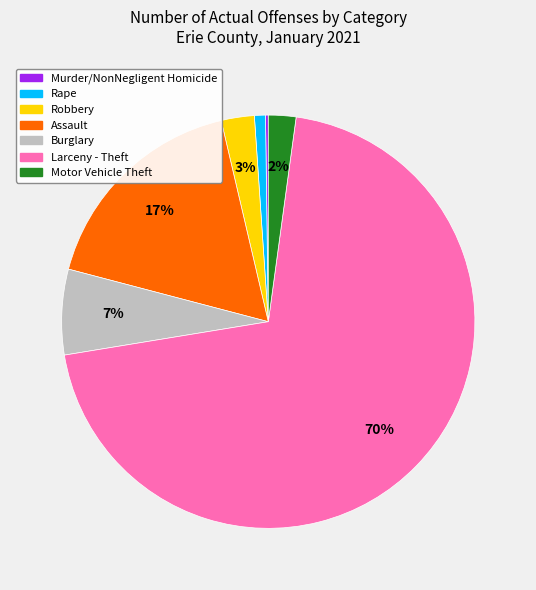

To the nearest percent, what percentage of the pie is Larceny - Theft?

70%